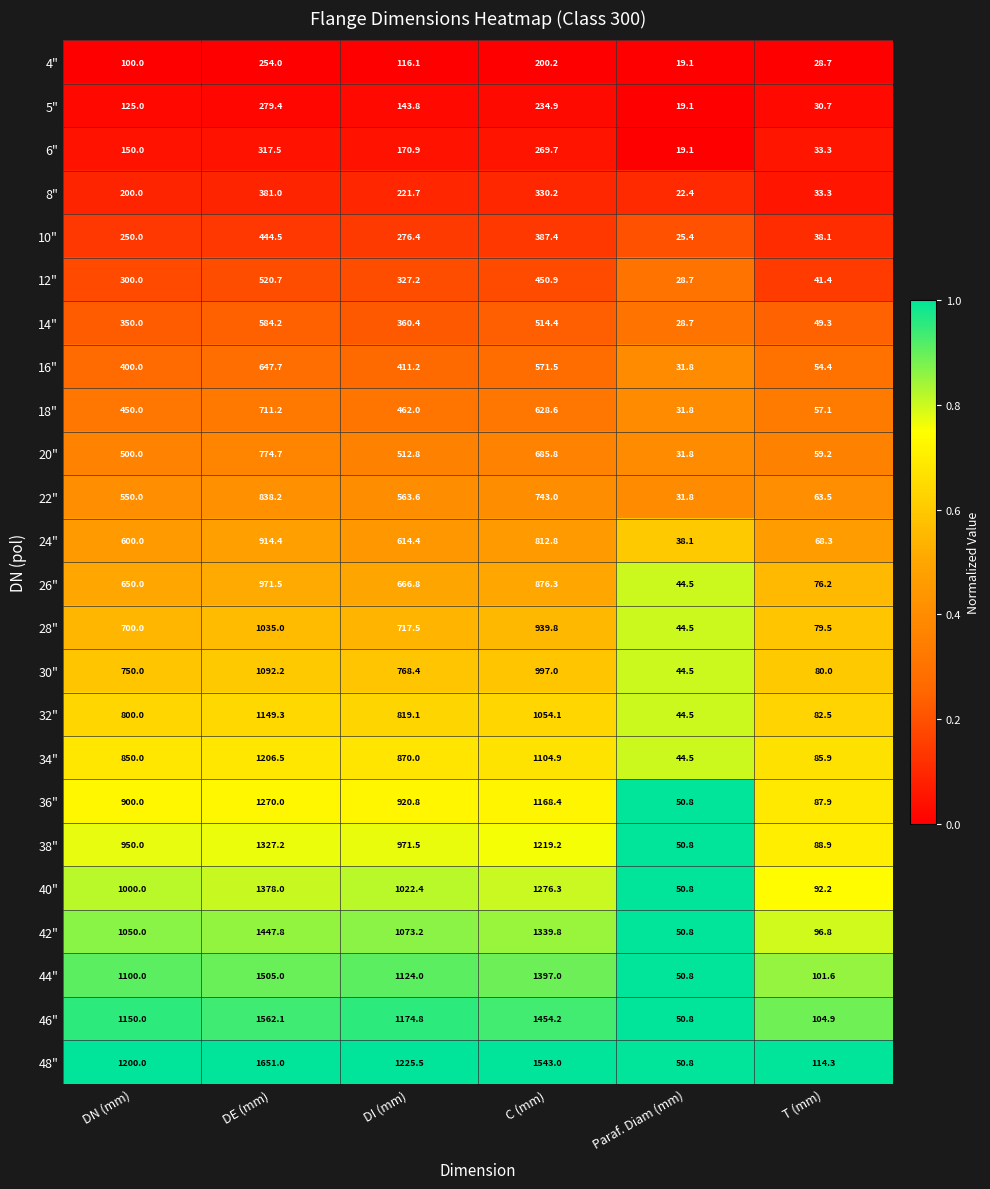

What is the difference between the 5" values at C (mm) and DN (mm)?

109.9